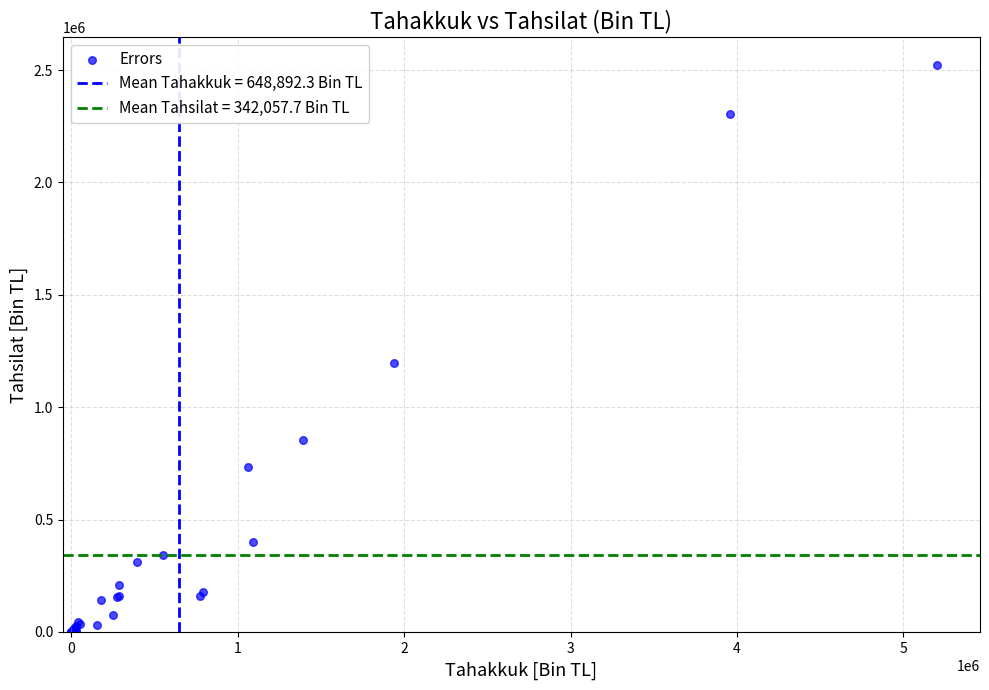

What Y value in the scatter plot is closest to 1259366?

1194566